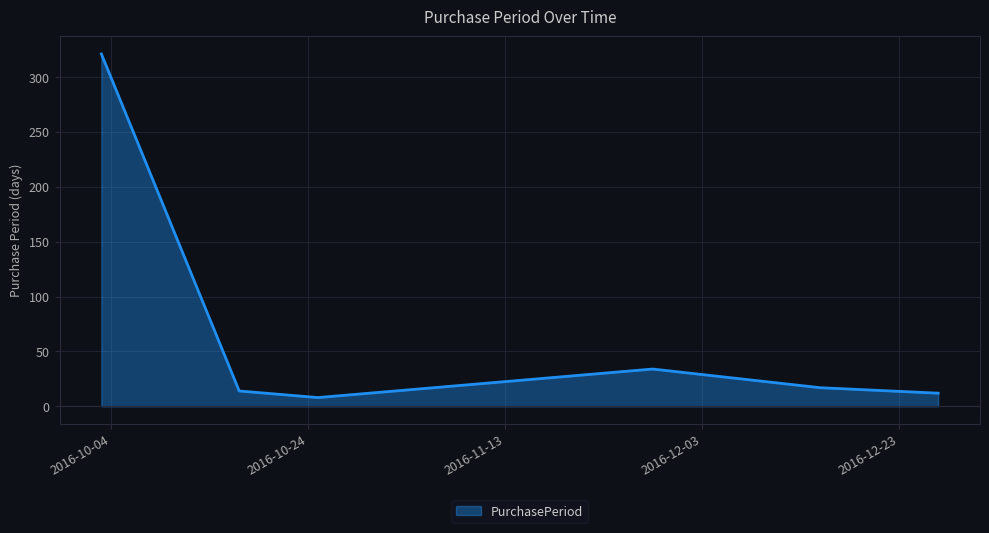

What is the maximum value shown in the chart?

321